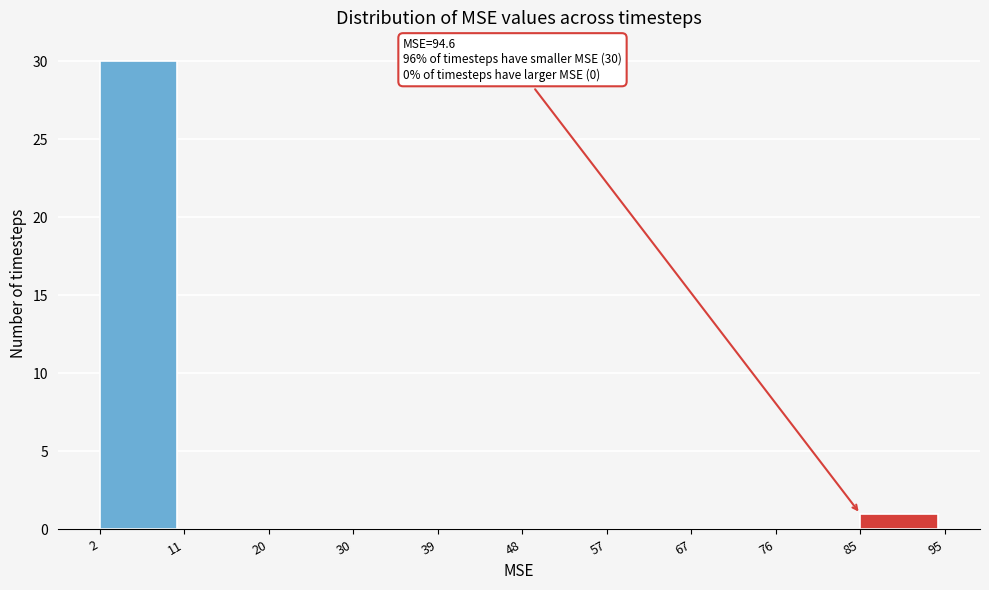

Over which range of the x-axis is the bar tallest?

2 to 11